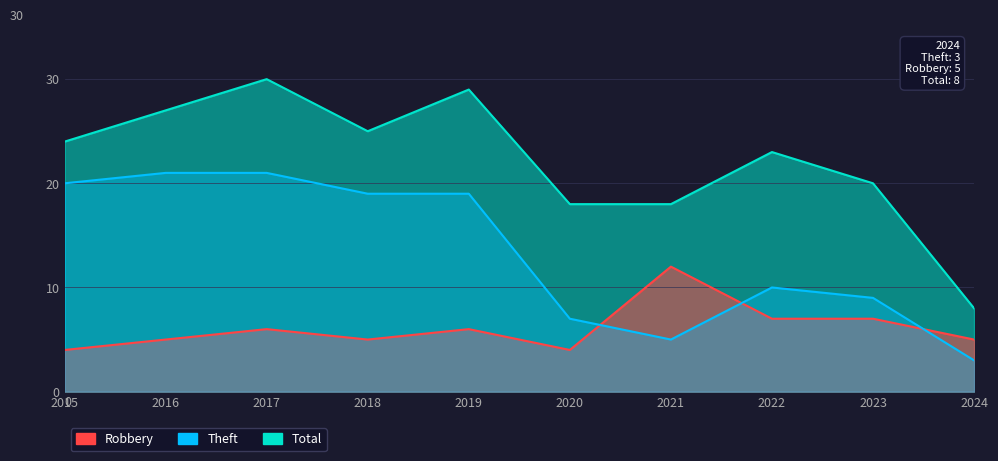

What is the difference between the maximum and minimum values in the Robbery series?

8